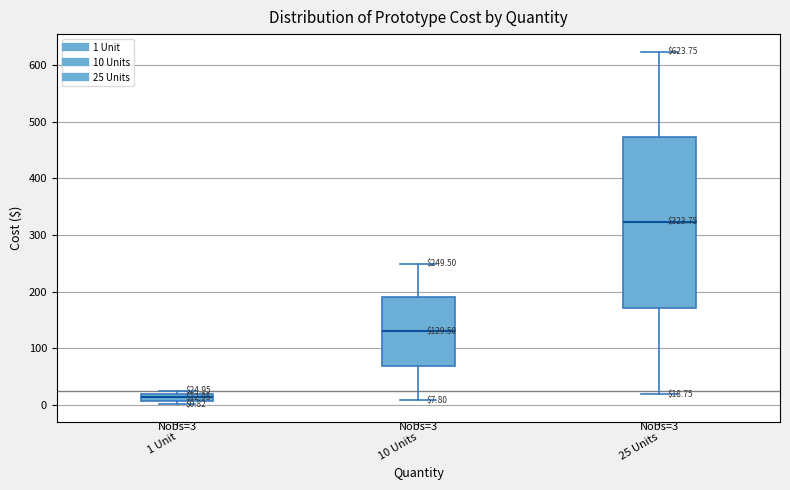

Which box is the tallest, from its lower edge to its upper edge?

25 Units